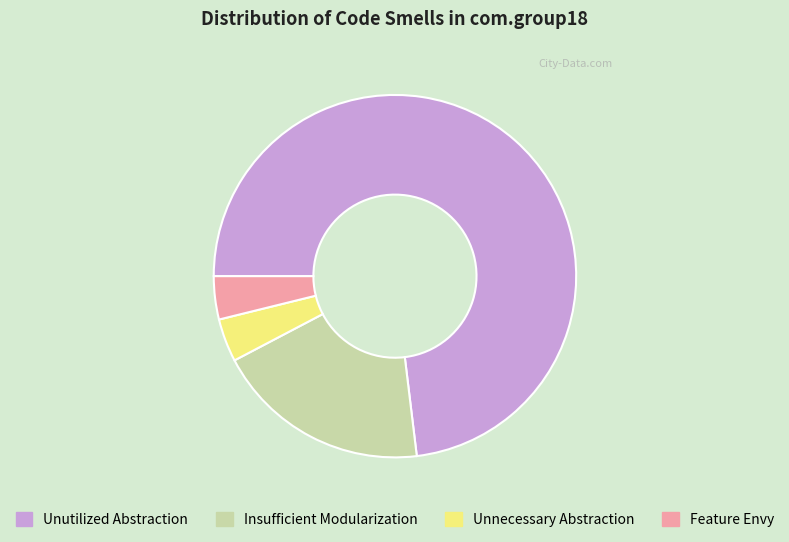

How many segments does this pie chart have?

4